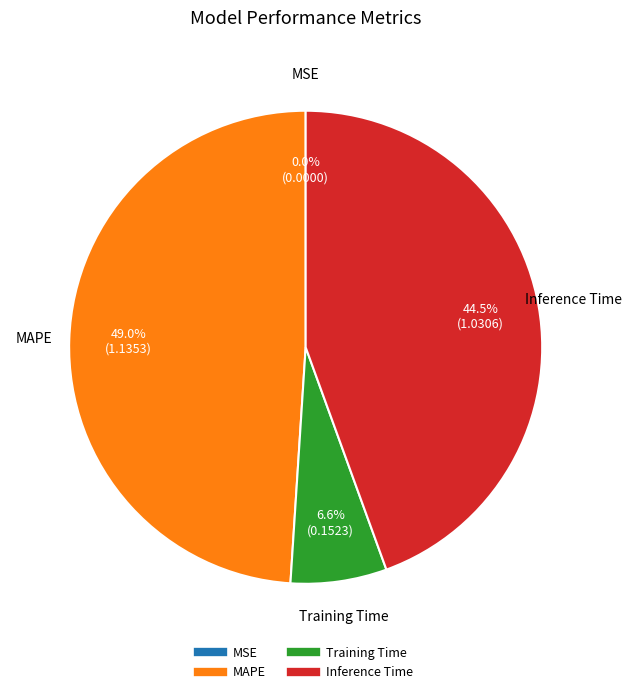

What portion of the pie excludes Inference Time?

55.5%